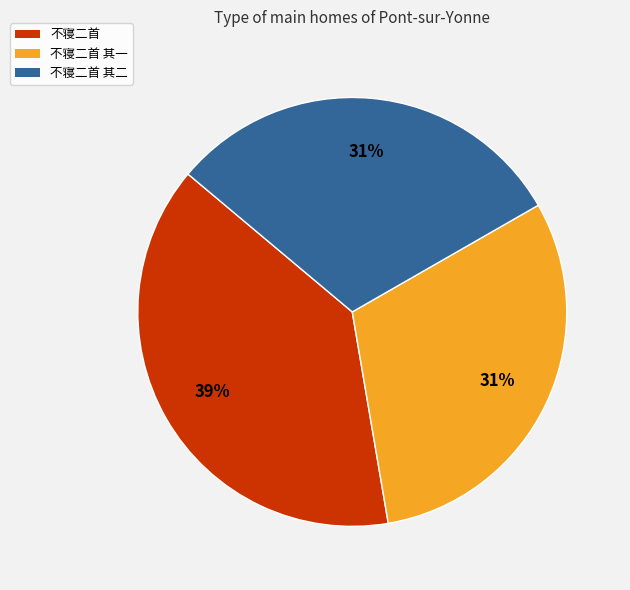

To the nearest percent, what percentage of the pie is 不寝二首 其二?

31%